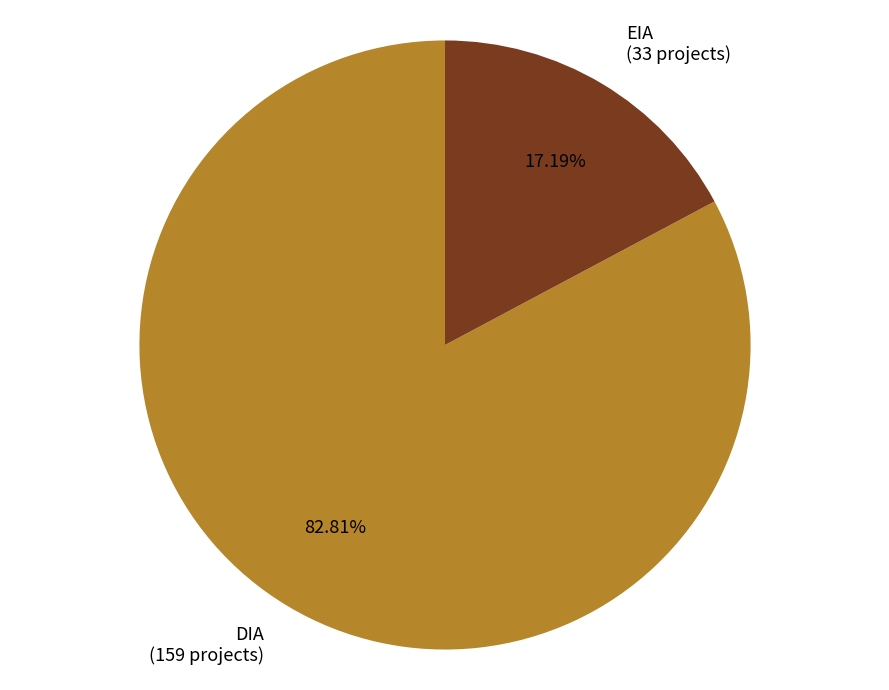

What portion of the pie excludes EIA?

82.8%